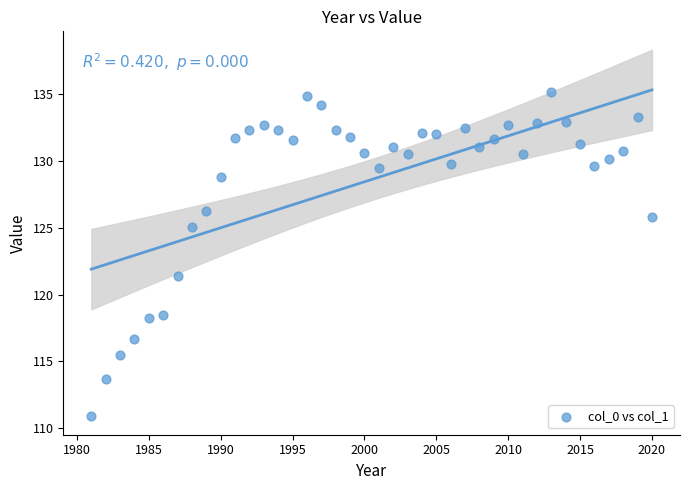

What is the range of X values (max minus min)?

39.0